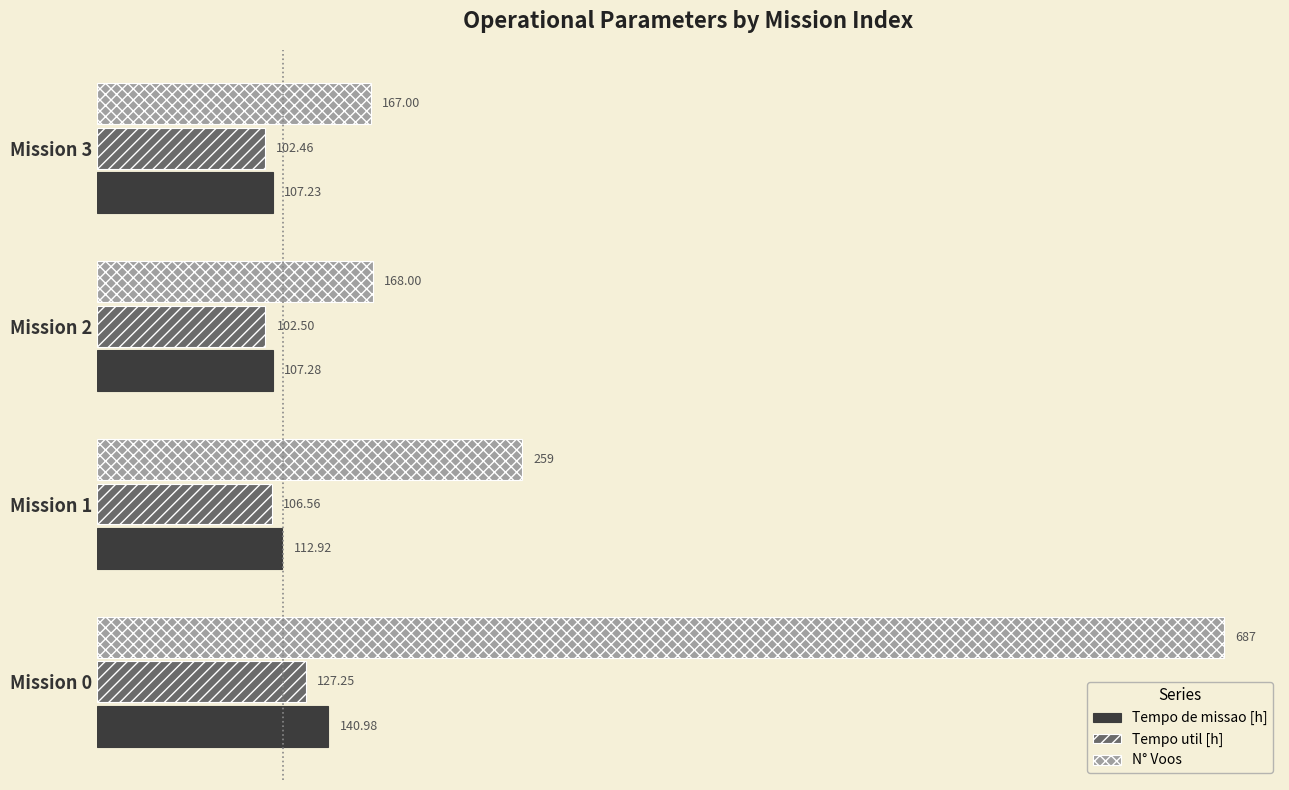

How many values in the Tempo util [h] series exceed 106?

2